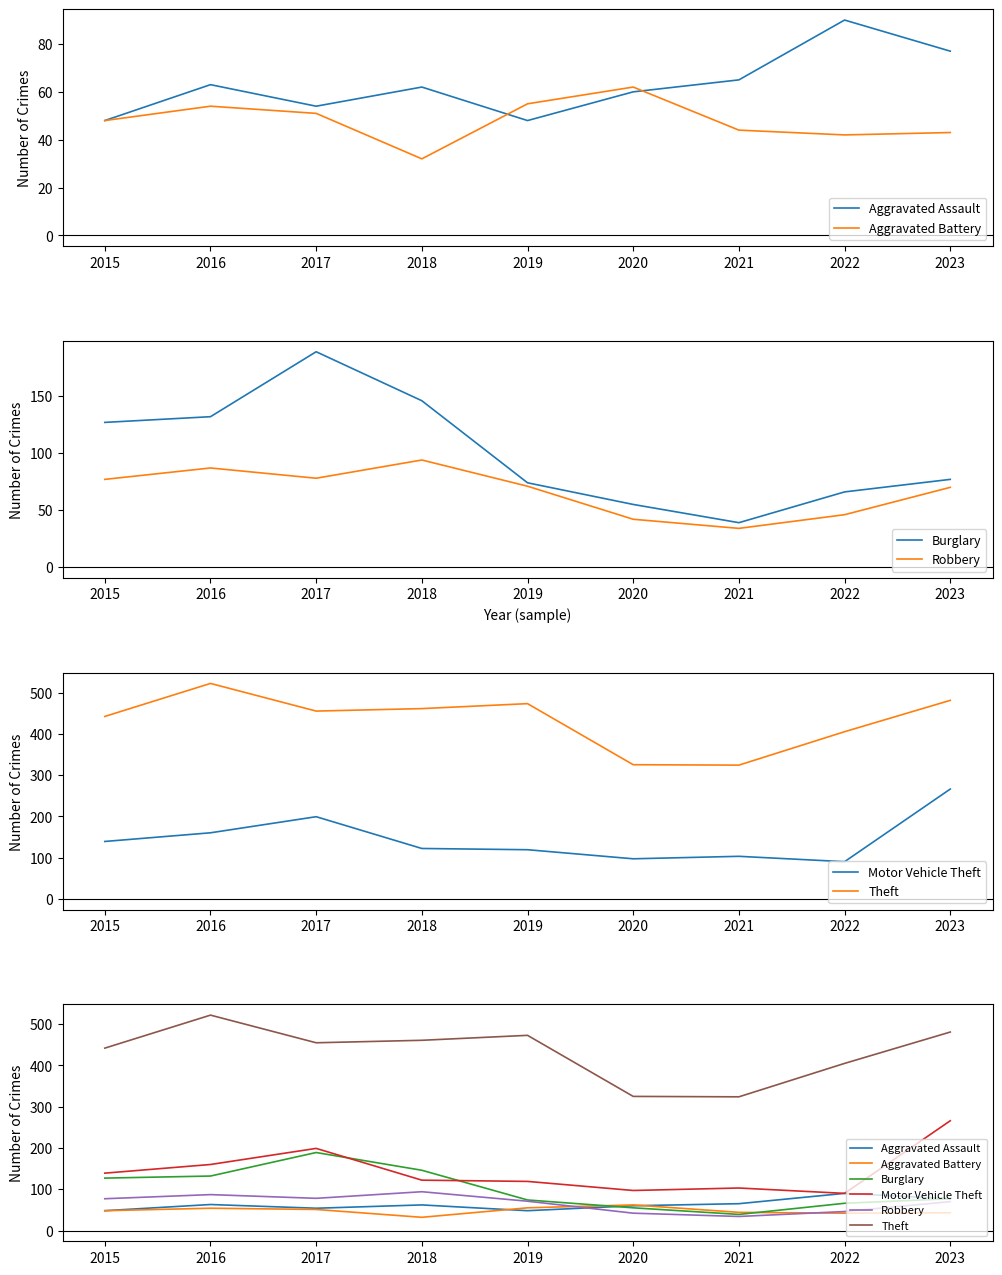

True or false: Aggravated Assault has a value of 84 at 2017.

False